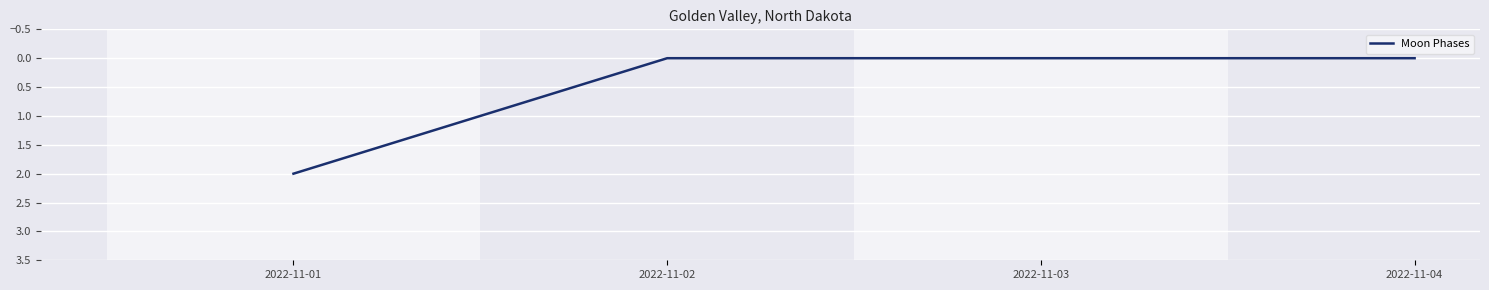

True or false: there are more than 1 points higher than both neighbors.

False